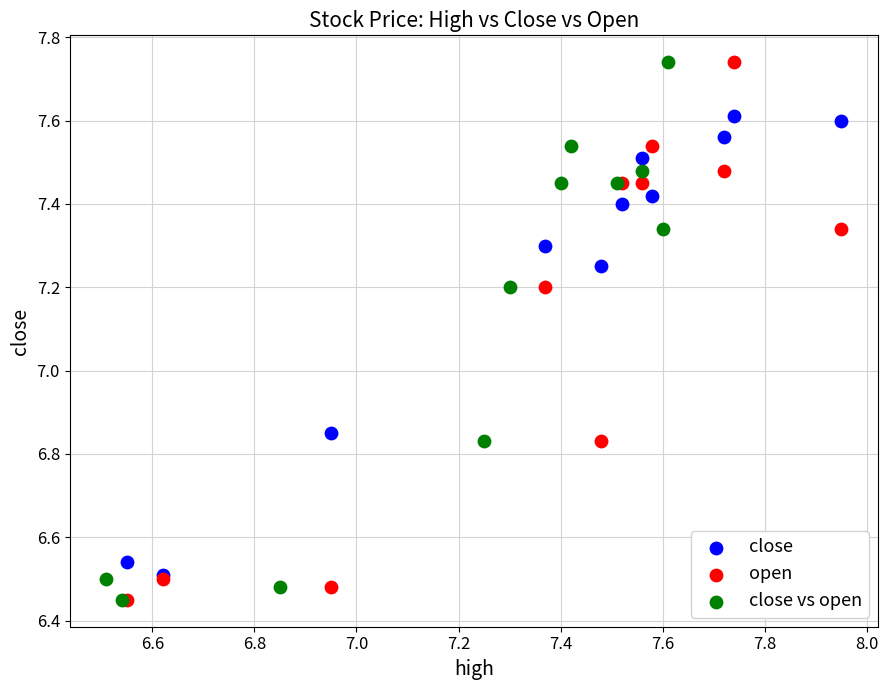

What are all the series names shown in the legend?

close, open, close vs open